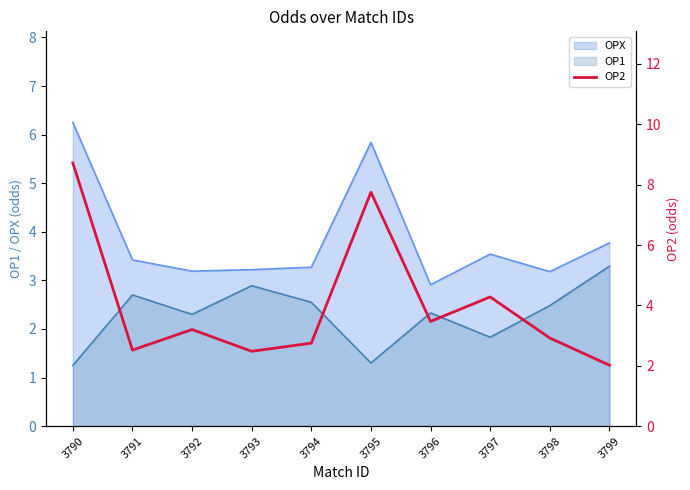

What is the greatest value displayed?

8.7